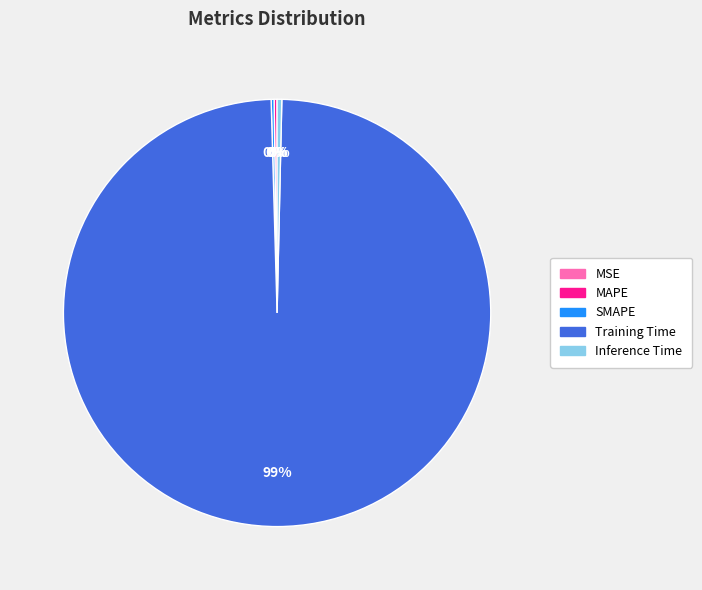

To the nearest percent, what is the average slice percentage?

20%